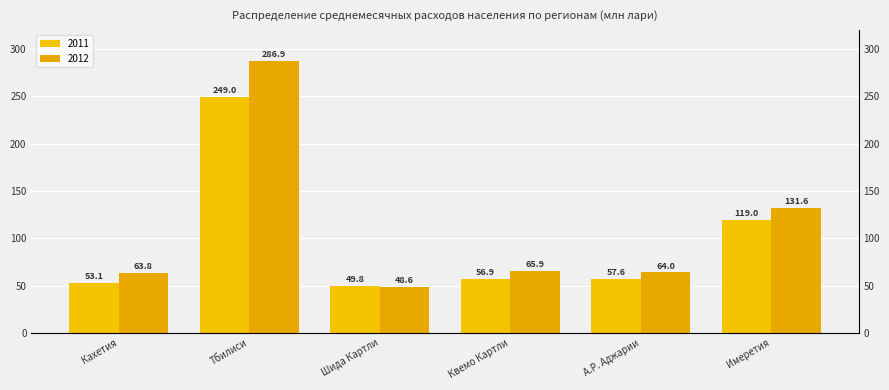

Rank the series by their average value, from lowest to highest.

2011, 2012